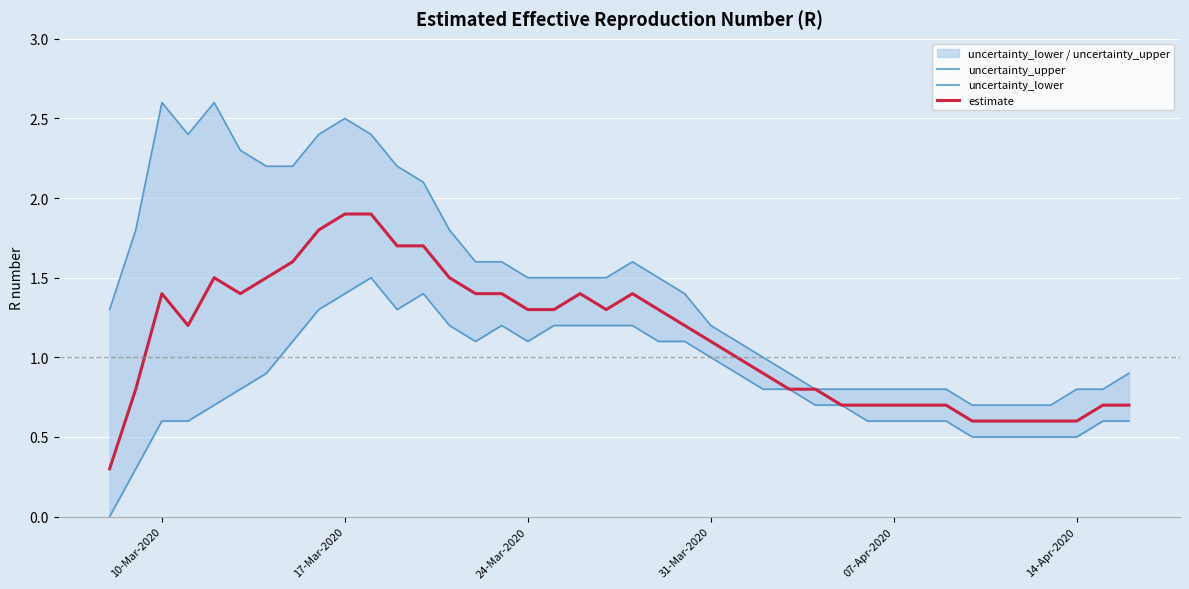

What is the value of the uncertainty_upper point at the 34th from the left?

0.7